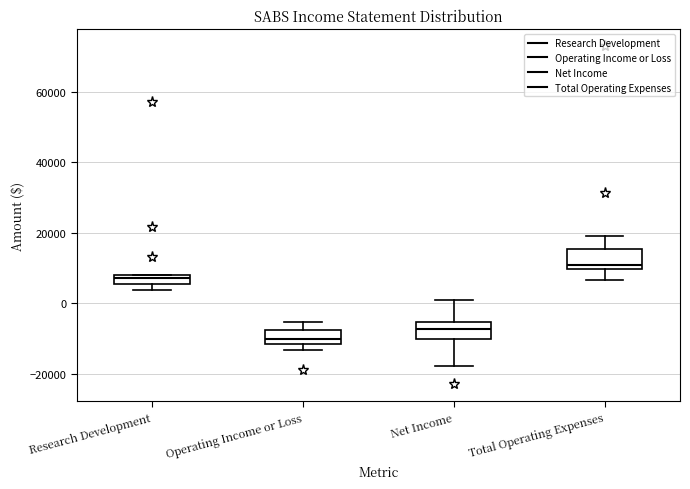

Where is the upper edge of the box for Research Development on the y-axis? The values are not printed on the chart, so give them approximately, as read against the axis.

8000